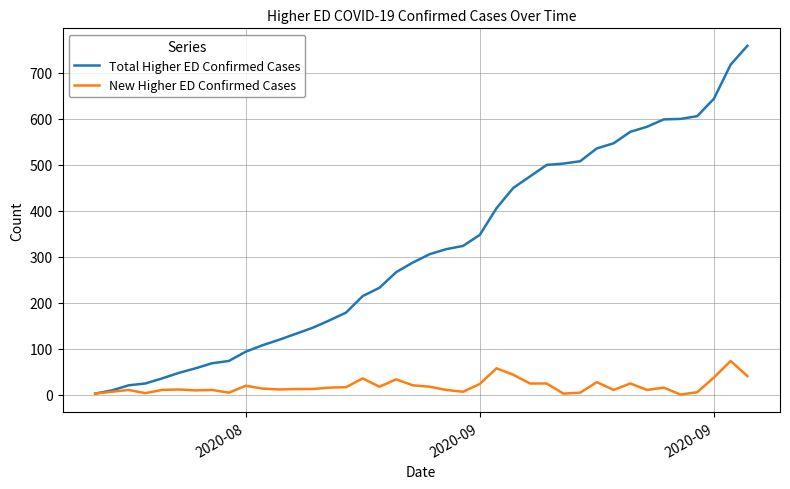

Rank the series by their maximum value, from highest to lowest.

Total Higher ED Confirmed Cases, New Higher ED Confirmed Cases